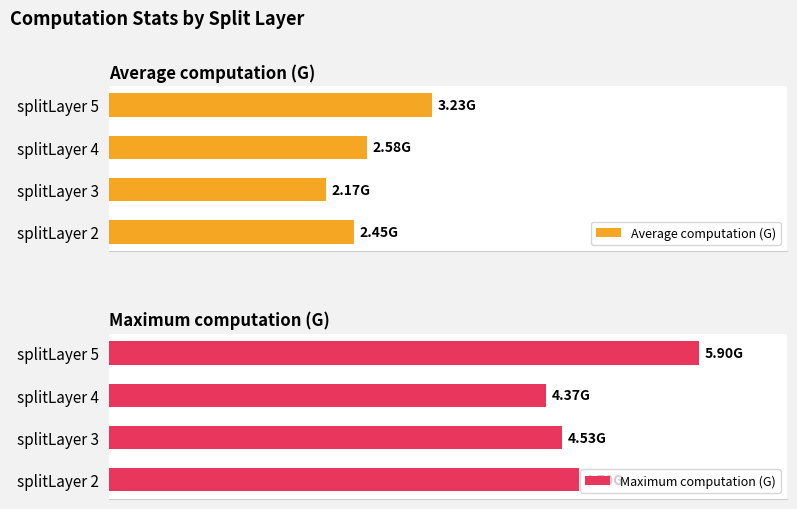

Where is Average computation (G) nearest to the value 2?

splitLayer 3